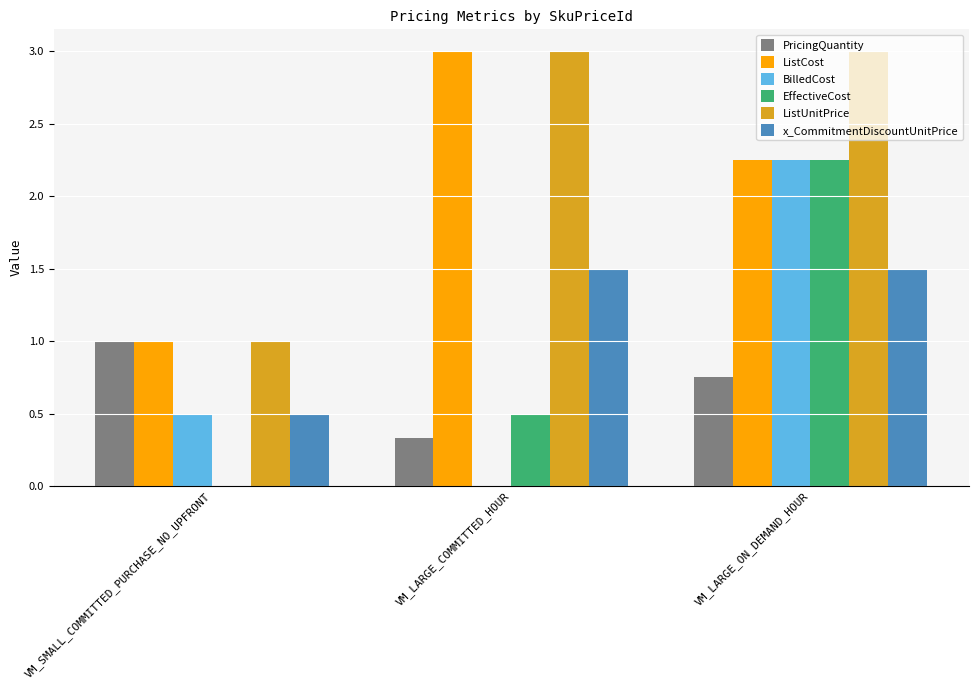

At which category is the sum across all series the highest?

VM_LARGE_ON_DEMAND_HOUR